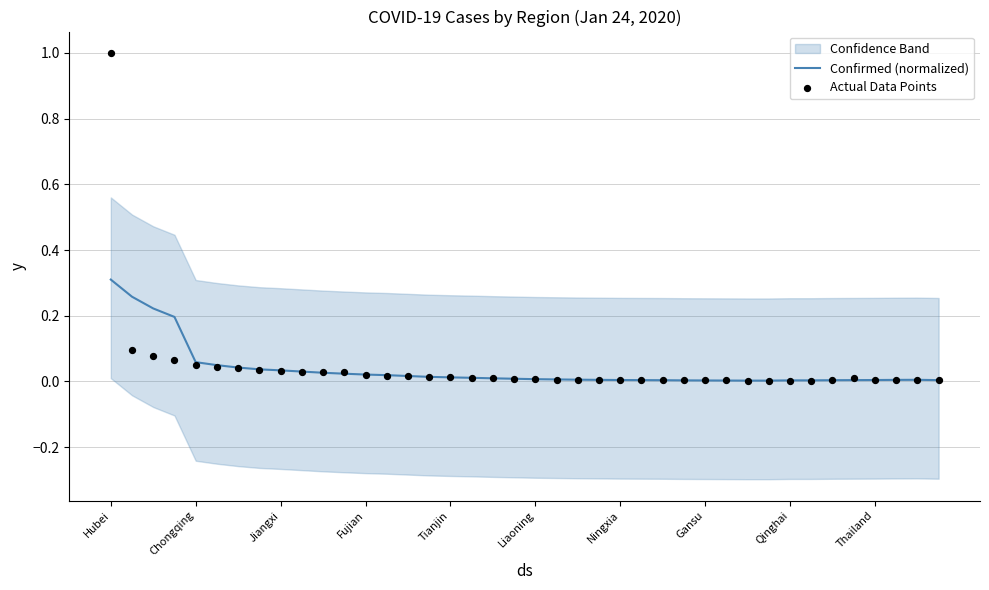

At which label does Confirmed (normalized) reach its peak?

Hubei